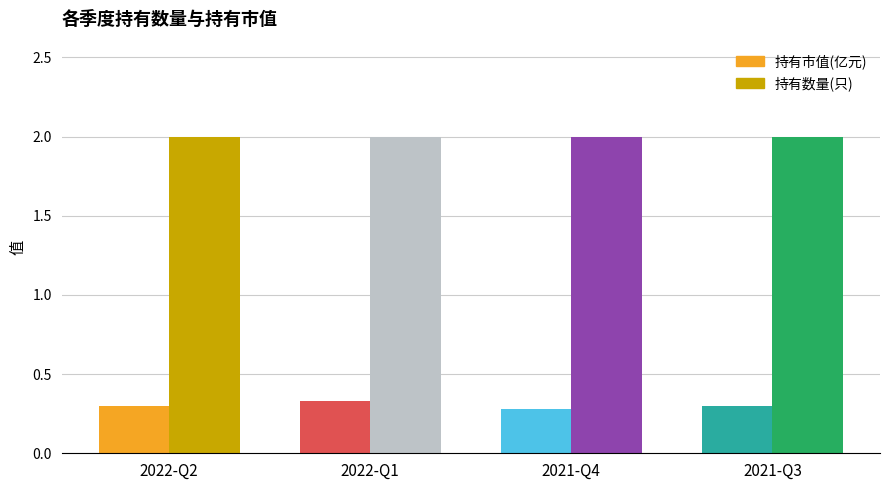

What are all the series names shown in the legend?

持有市值(亿元), 持有数量(只)